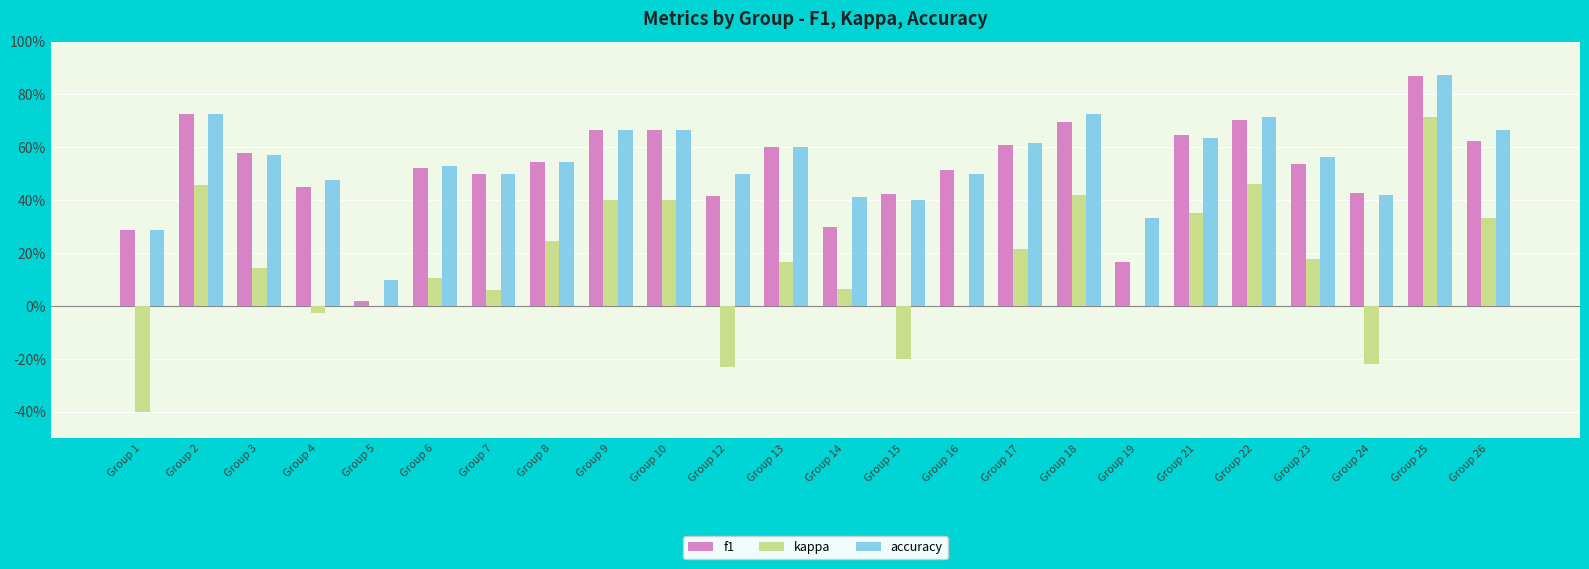

What is the average value of the kappa series?

0.2